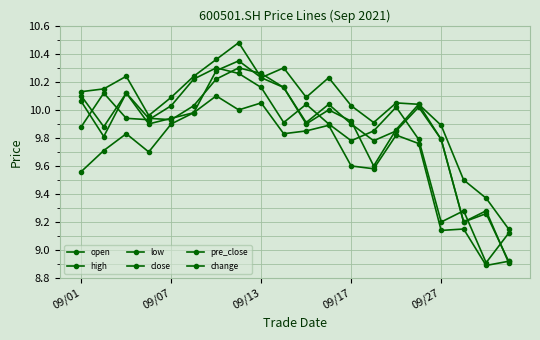

What is the difference between the high values at 18 and 19?

0.2